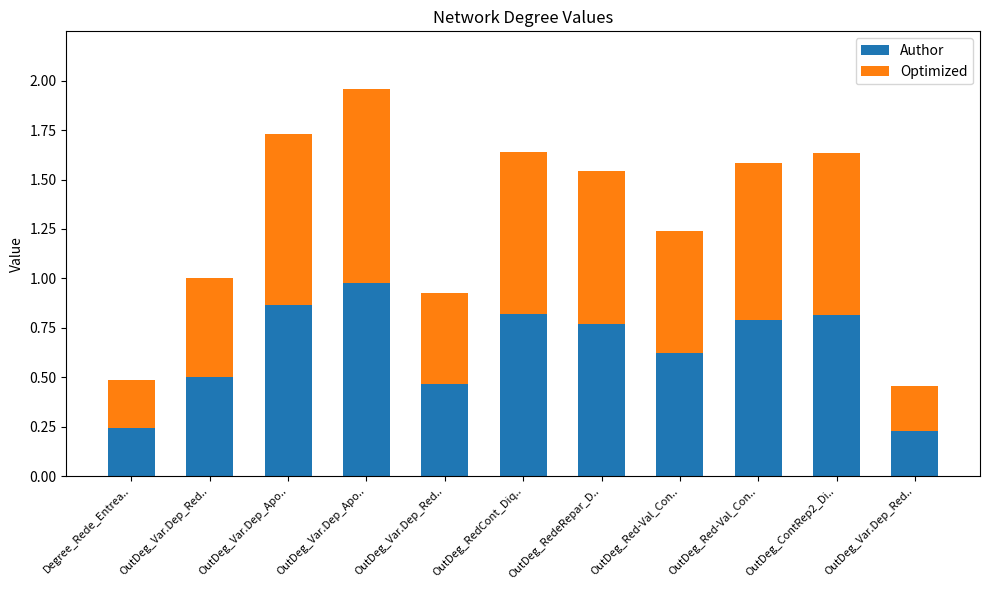

What are all the series names shown in the legend?

Author, Optimized